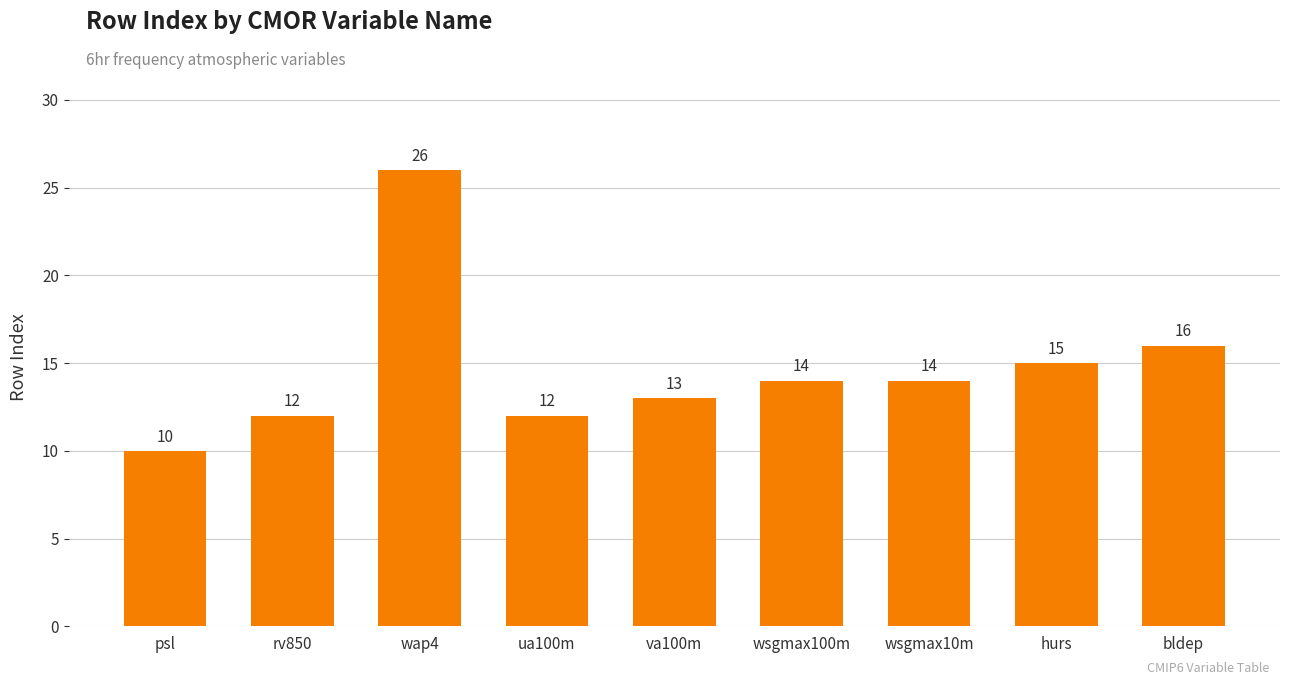

Reading left to right, list all the values displayed in this chart.

10	12	26	12	13	14	14	15	16